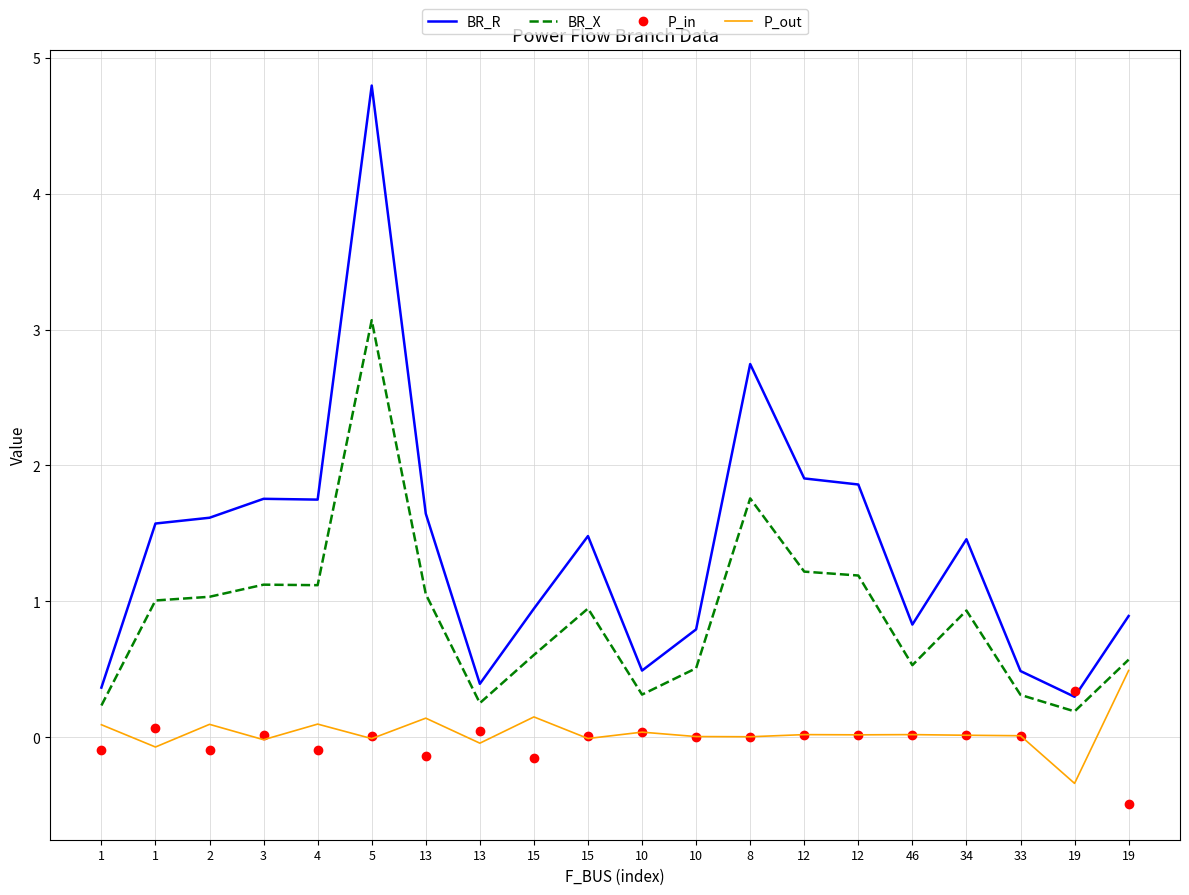

Reading left to right, list all the values displayed in this chart.

BR_R: 0.4	1.6	1.6	1.8	1.7	4.8	1.6	0.4	0.9	1.5	0.5	0.8	2.7	1.9	1.9	0.8	1.5	0.5	0.3	0.9
BR_X: 0.2	1.0	1.0	1.1	1.1	3.1	1.1	0.3	0.6	0.9	0.3	0.5	1.8	1.2	1.2	0.5	0.9	0.3	0.2	0.6
P_in: -0.1	0.1	-0.1	0.0	-0.1	0.0	-0.1	0.0	-0.1	0.0	0.0	0.0	0.0	0.0	0.0	0.0	0.0	0.0	0.3	-0.5
P_out: 0.1	-0.1	0.1	-0.0	0.1	-0.0	0.1	-0.0	0.1	-0.0	0.0	0.0	0.0	0.0	0.0	0.0	0.0	0.0	-0.3	0.5